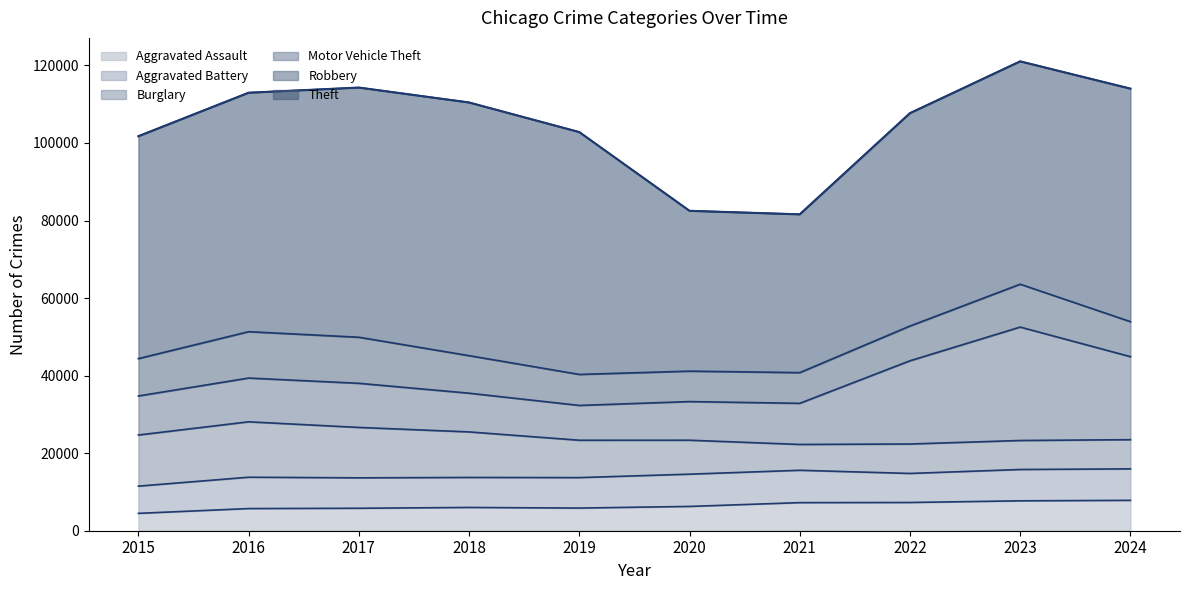

At how many categories does at least one series exceed 57442?

6